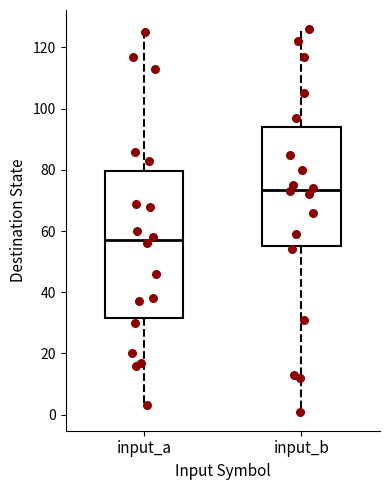

Comparing the boxes themselves (not the whiskers), which one is the tallest?

input_a